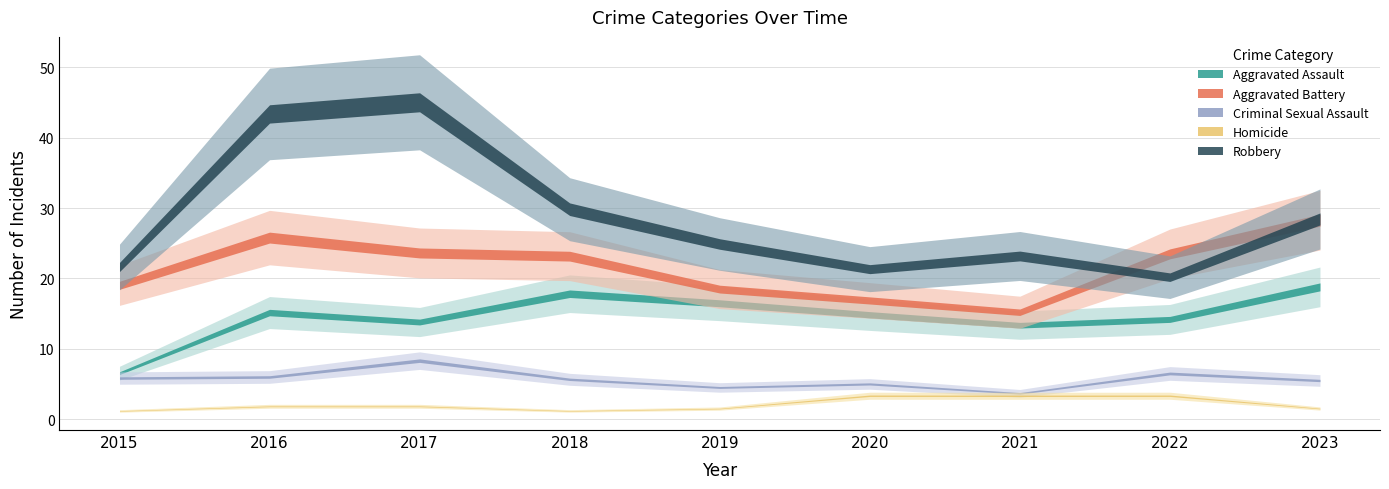

At which category is the sum across all series the highest?

2016